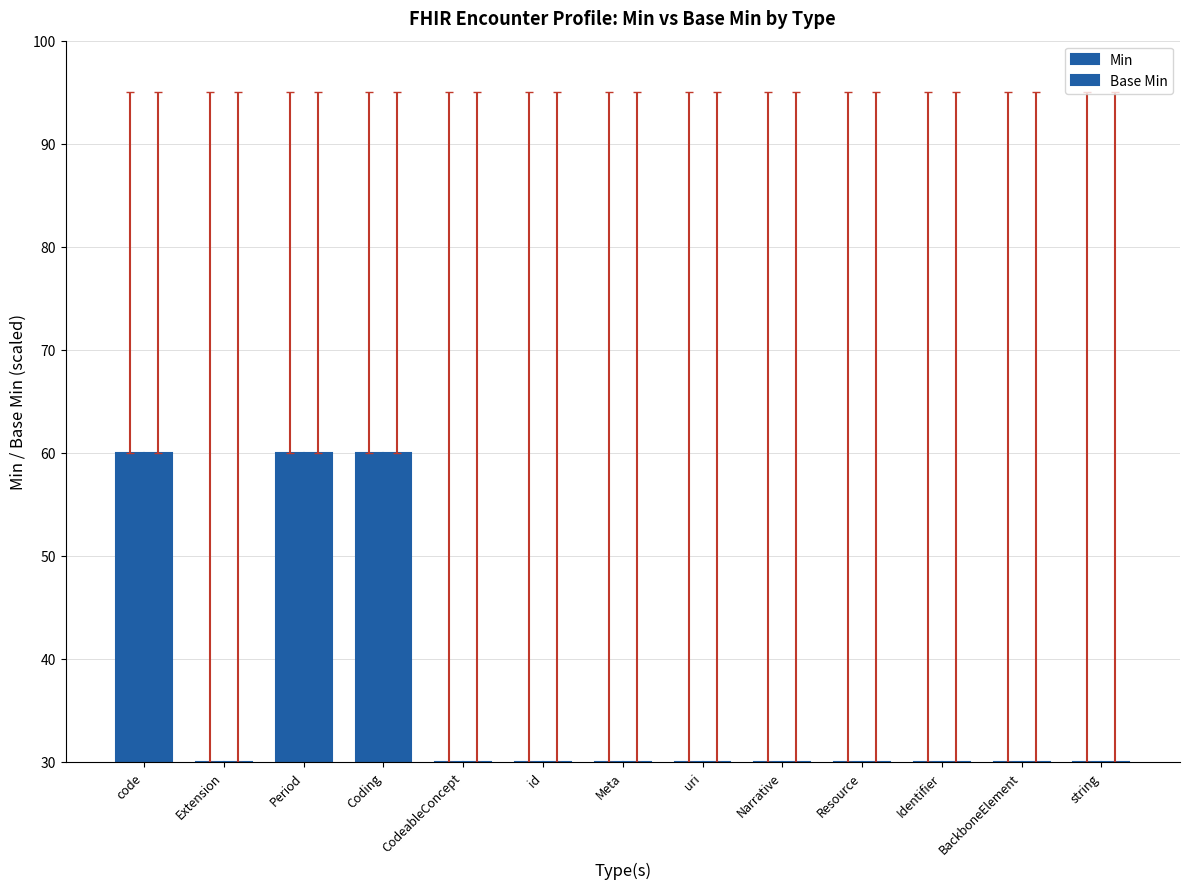

Does the chart contain stacked bars?

No